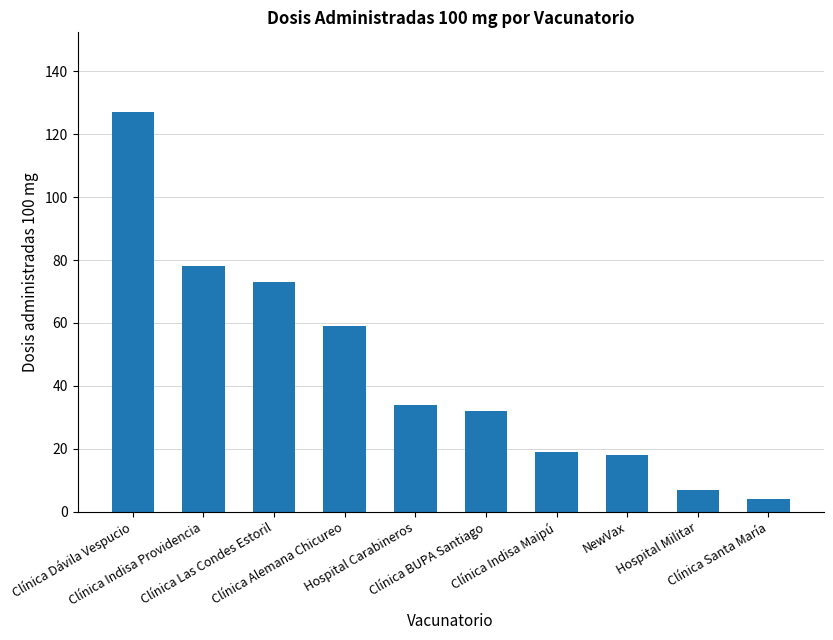

Approximately how many times larger is the value at Clínica Dávila Vespucio compared to Hospital Carabineros?

3.7